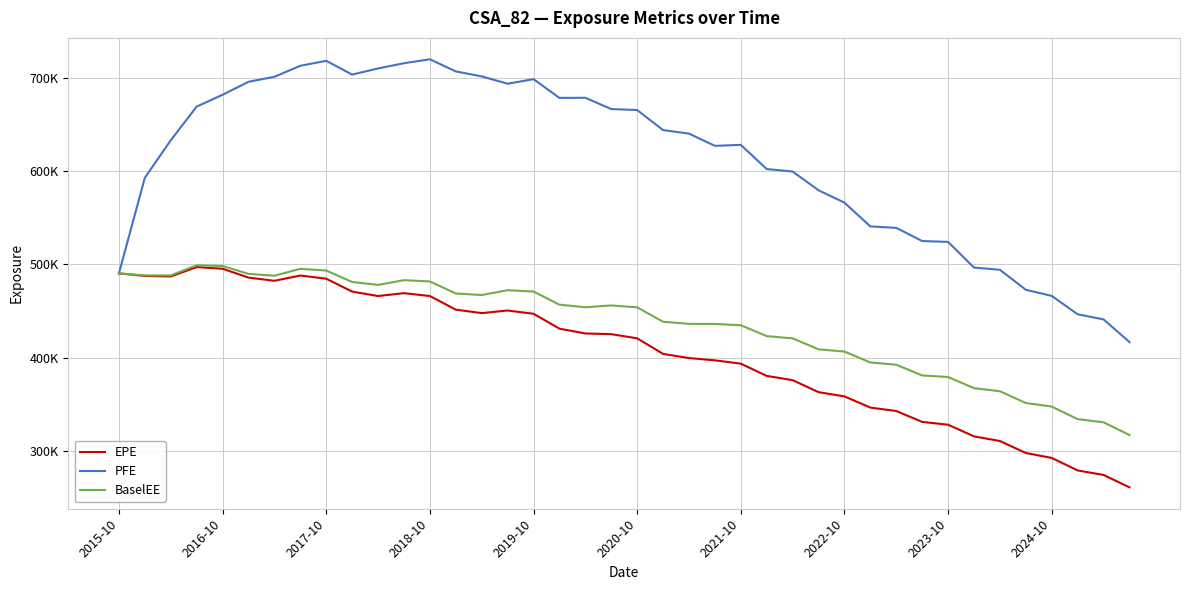

True or false: BaselEE has more than 1 points higher than both neighbors.

True